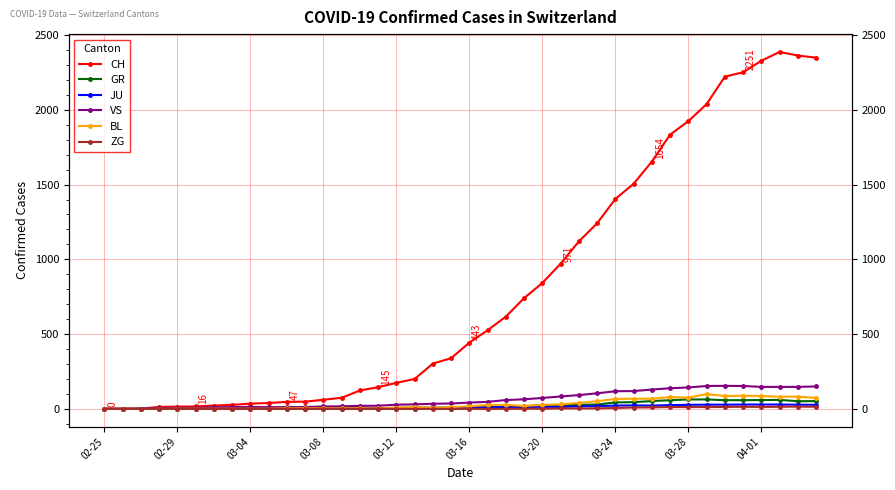

What is the difference between the maximum and minimum values in the CH series?

2387